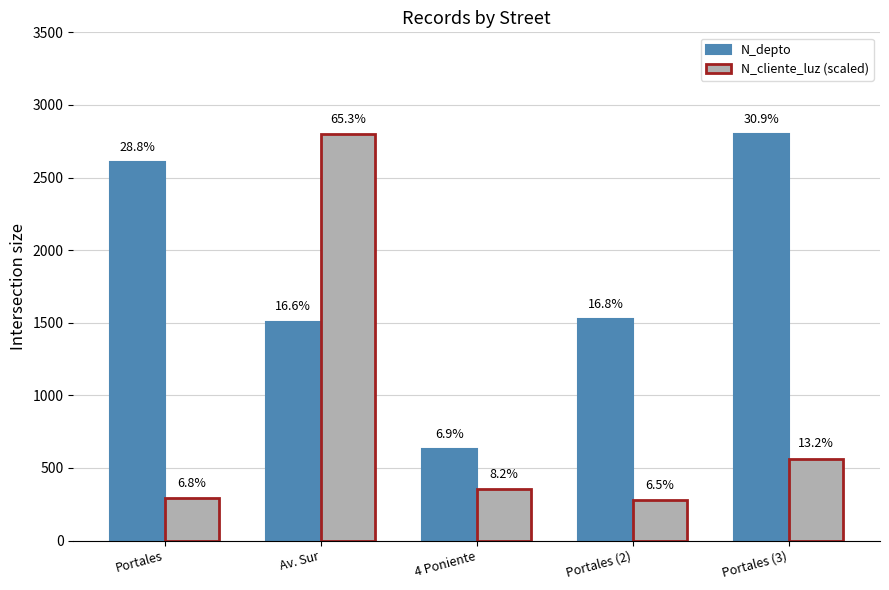

What are all the series names shown in the legend?

N_depto, N_cliente_luz (scaled)